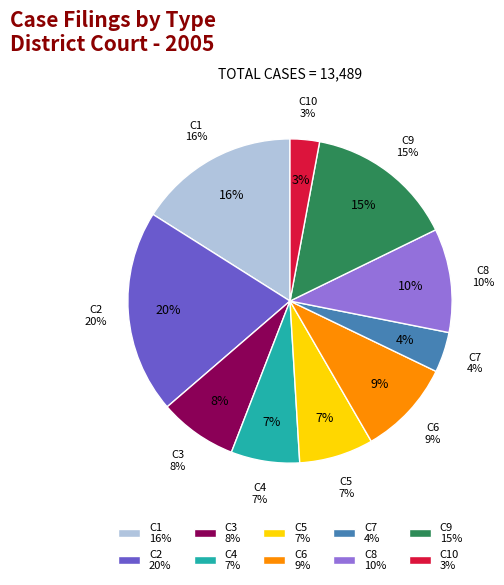

Approximately how many times larger is the value at C7 compared to C9?

0.3